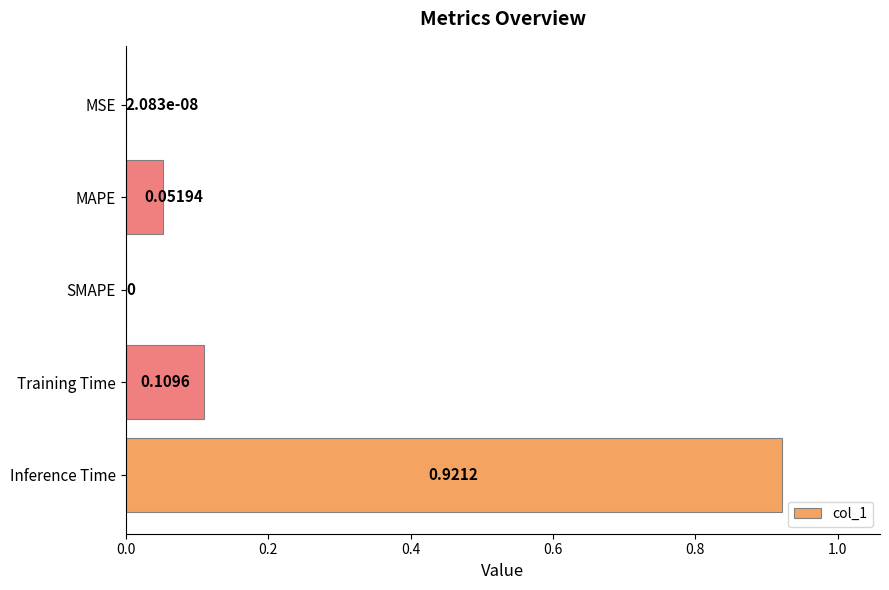

Which category has the highest value across all series?

Inference Time